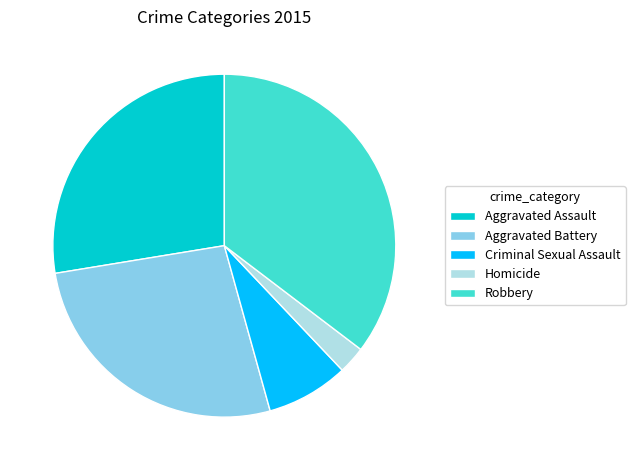

Combined, do Criminal Sexual Assault and Homicide account for over 50%?

No